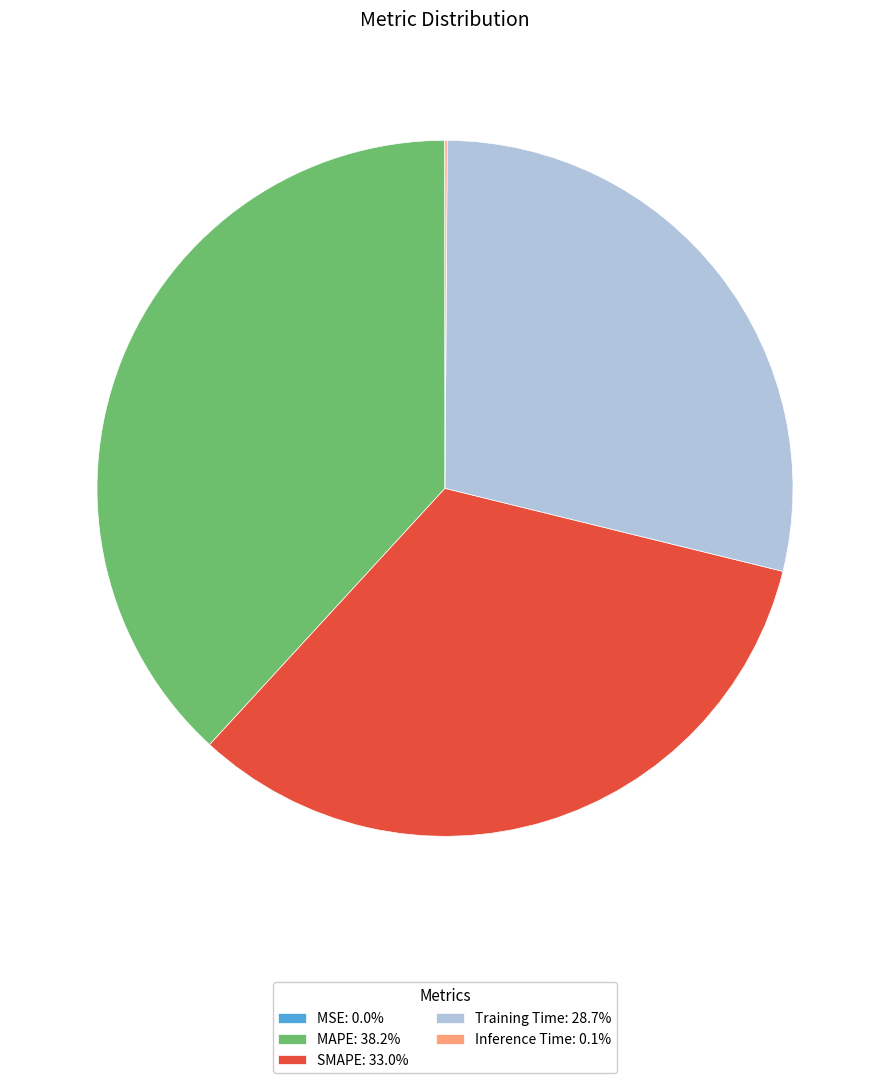

Is there any slice that represents more than half of the pie?

No